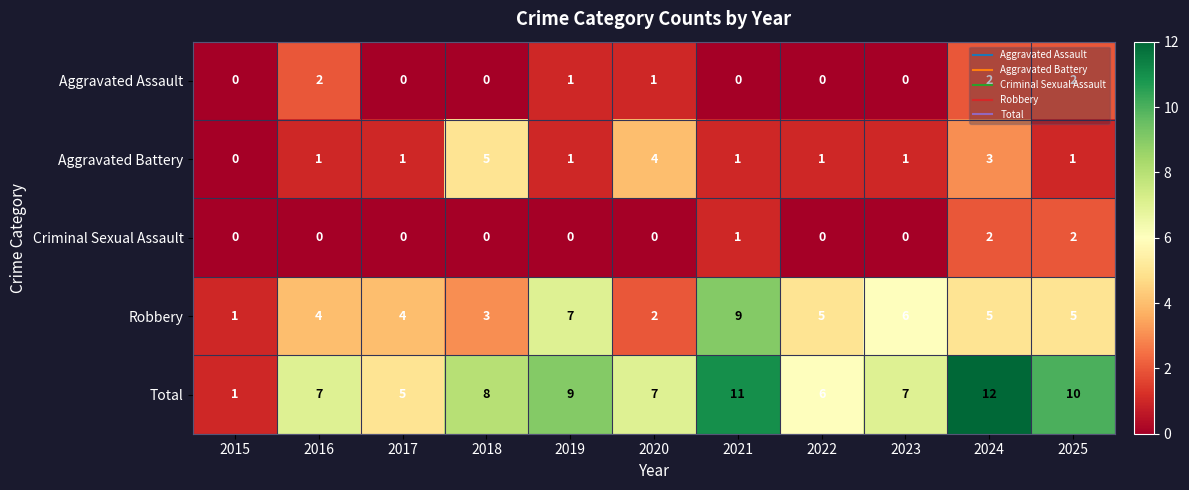

Which series has the largest total across all categories?

Total